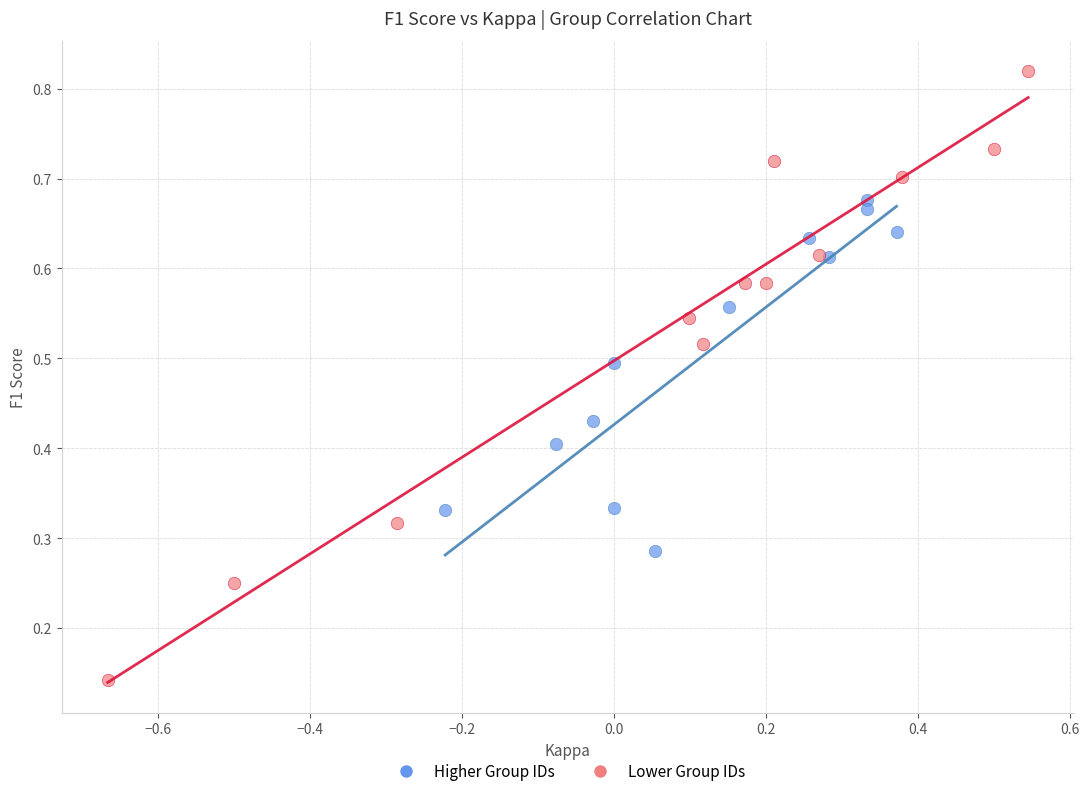

Which series has the widest spread of Y values?

Lower Group IDs